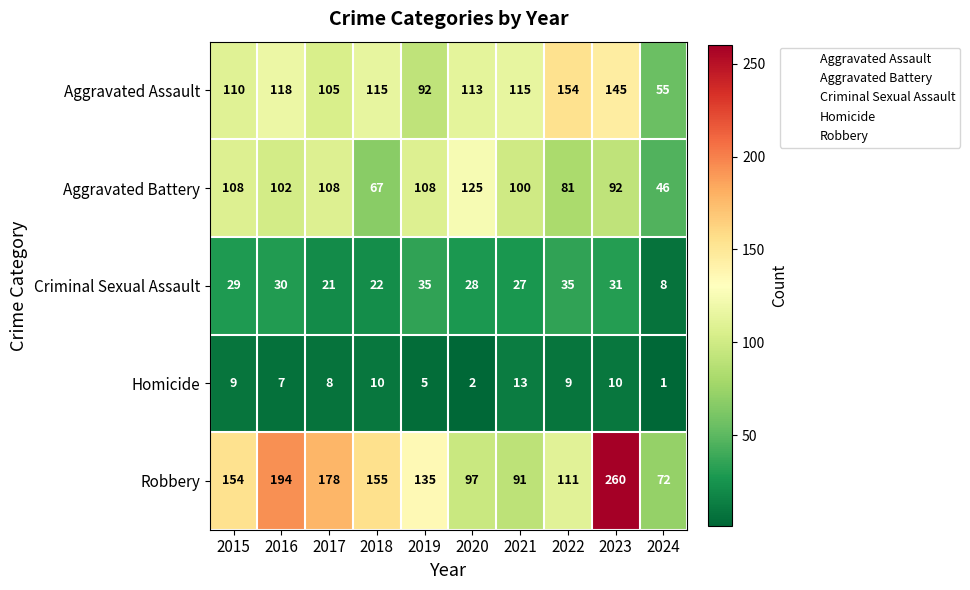

How many distinct data groups are displayed?

5